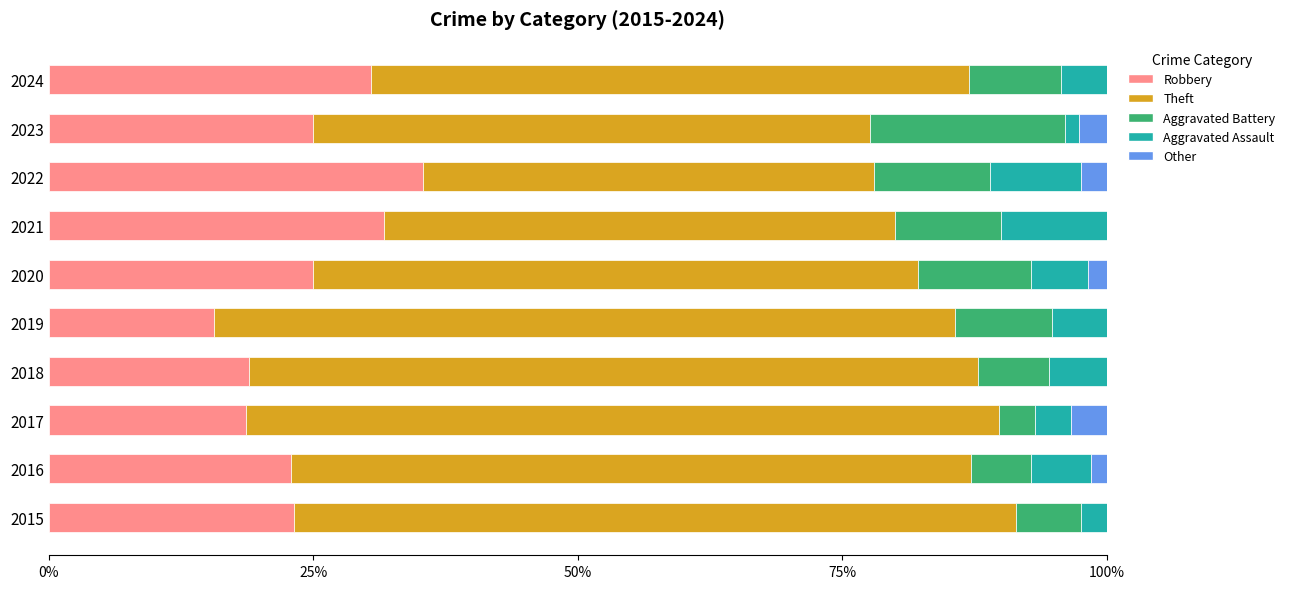

At which label does Robbery reach its peak?

2022